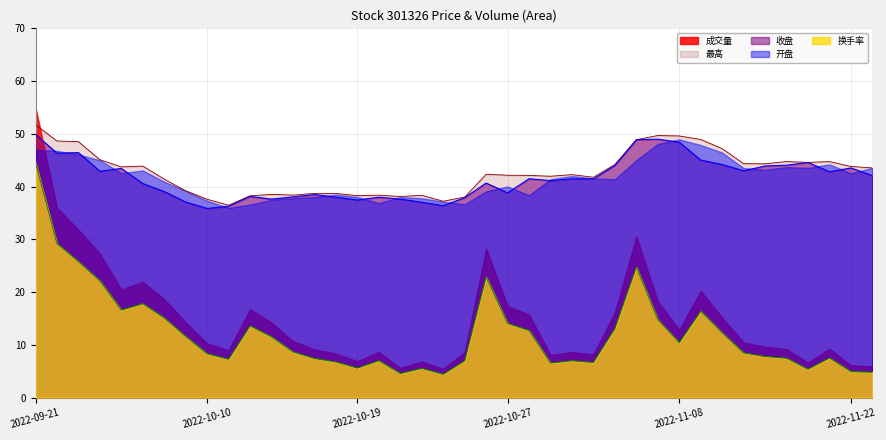

True or false: 最高 and 换手率 intersect in this chart.

False